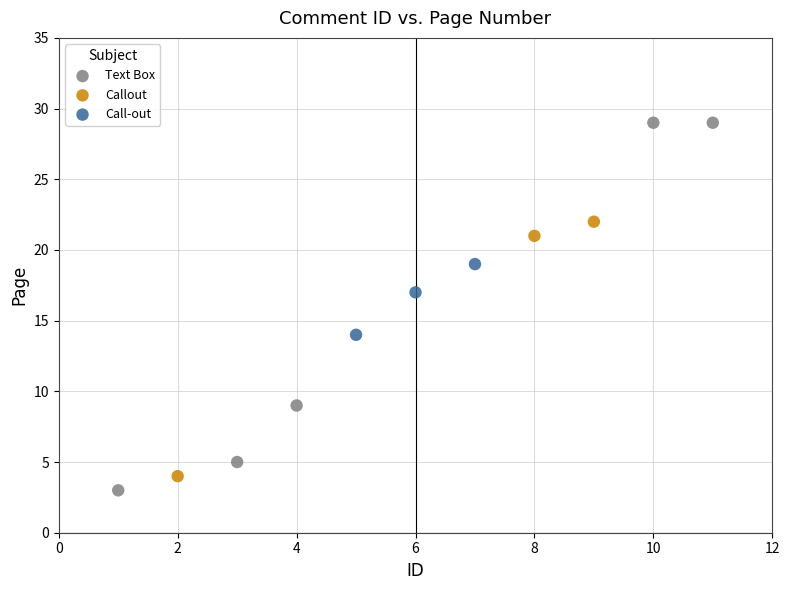

Which series contains the highest Y value?

Text Box